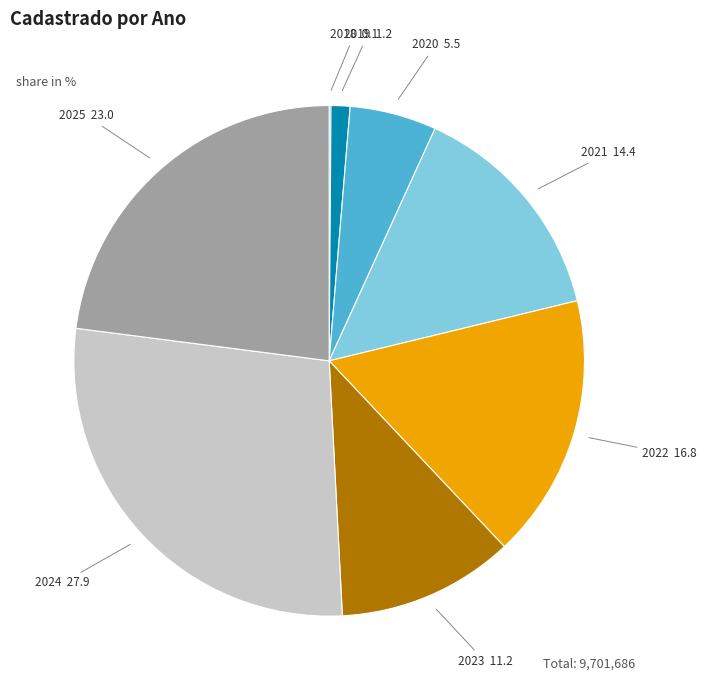

Is there any slice that represents more than half of the pie?

No